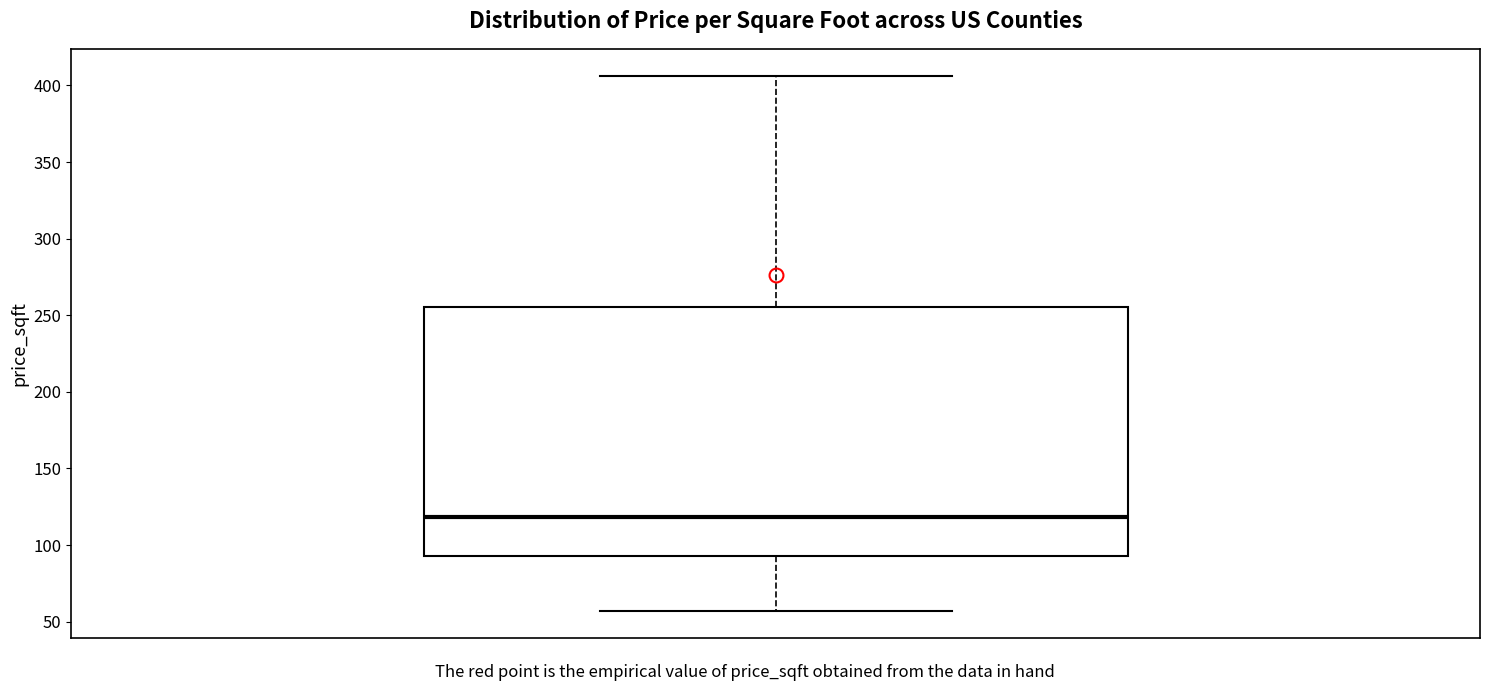

Transcribe this box plot: give where the median line is, the range the box spans, and where the two whiskers end, as read against the y-axis. The values are not printed on the chart, so give them approximately, as read against the axis.

median 120, box 95 to 255, whiskers 55 to 405